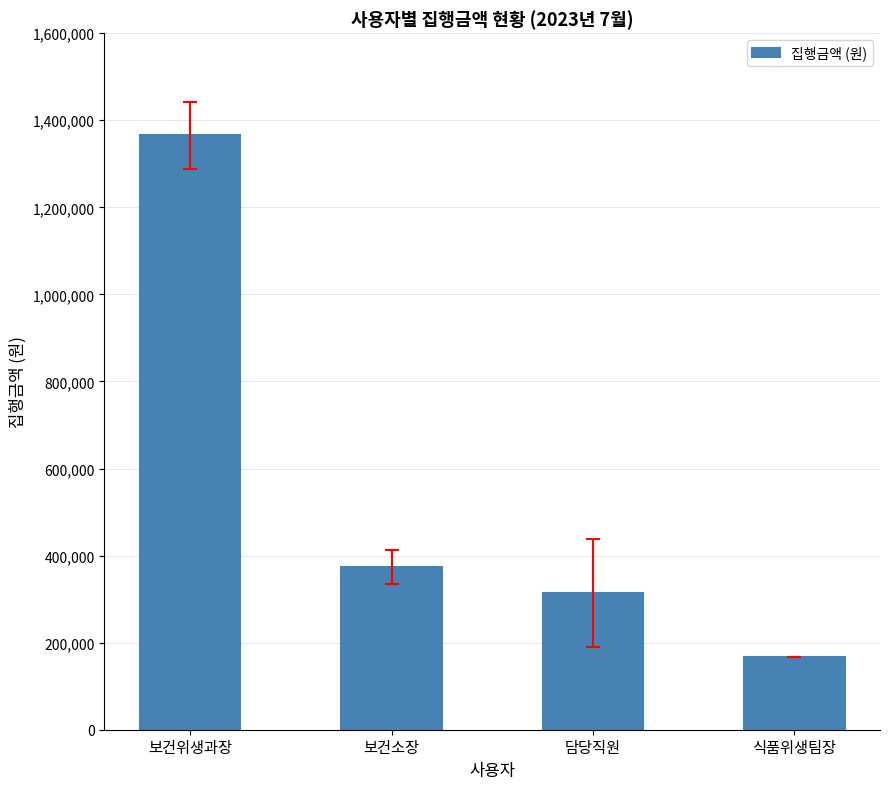

What is the average value?

555250